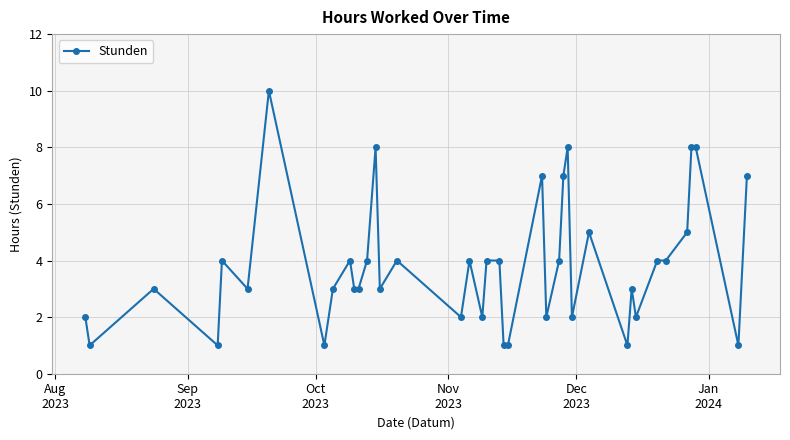

True or false: the data has more than 0 interior local peaks.

True